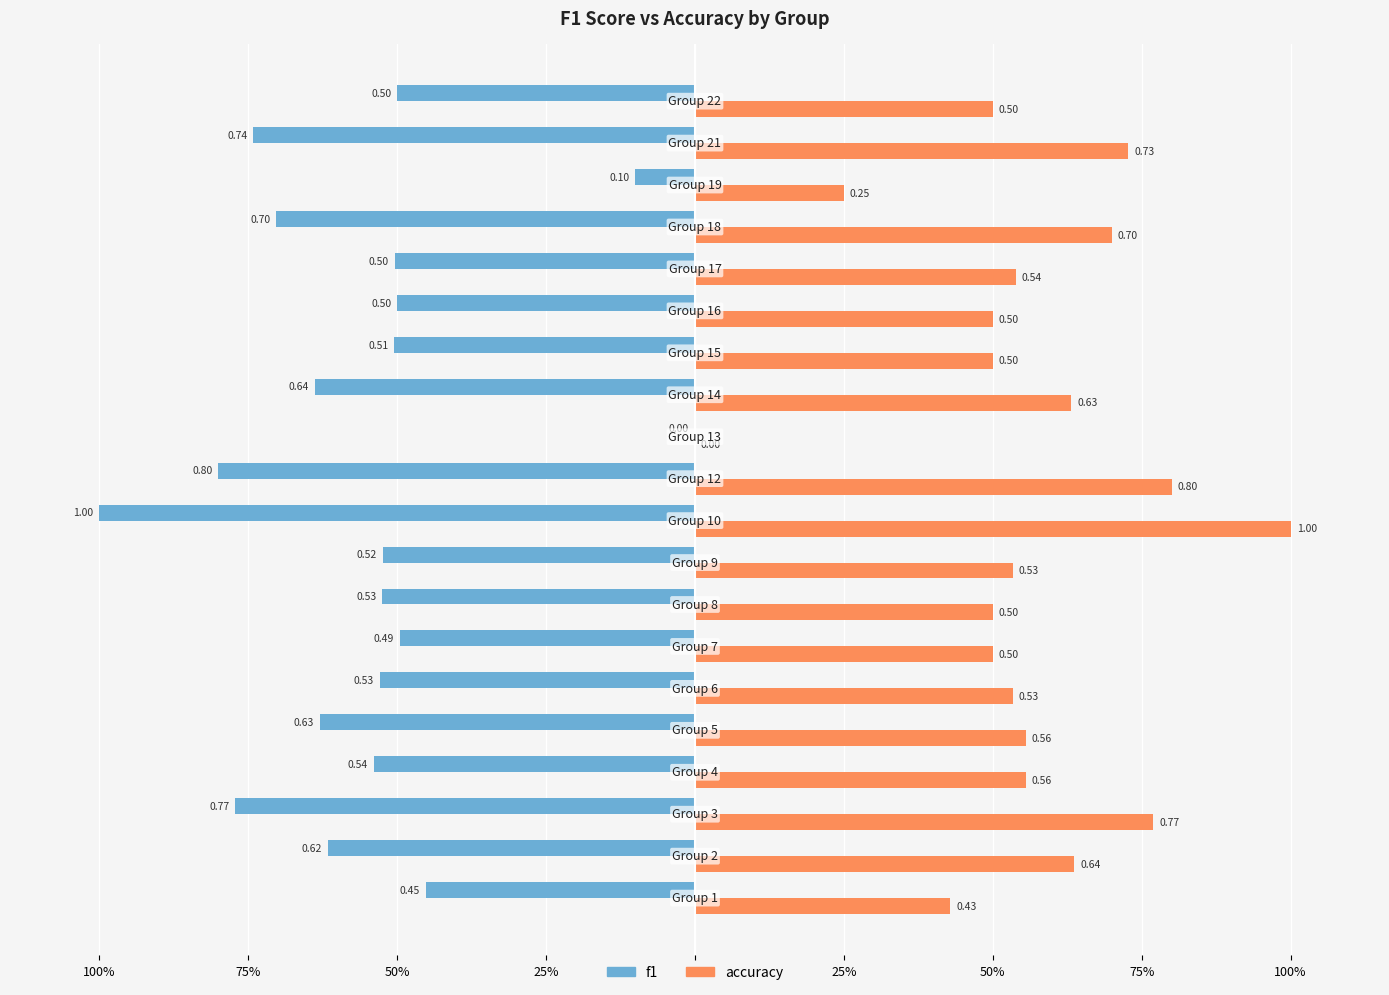

Does the chart contain stacked bars?

No